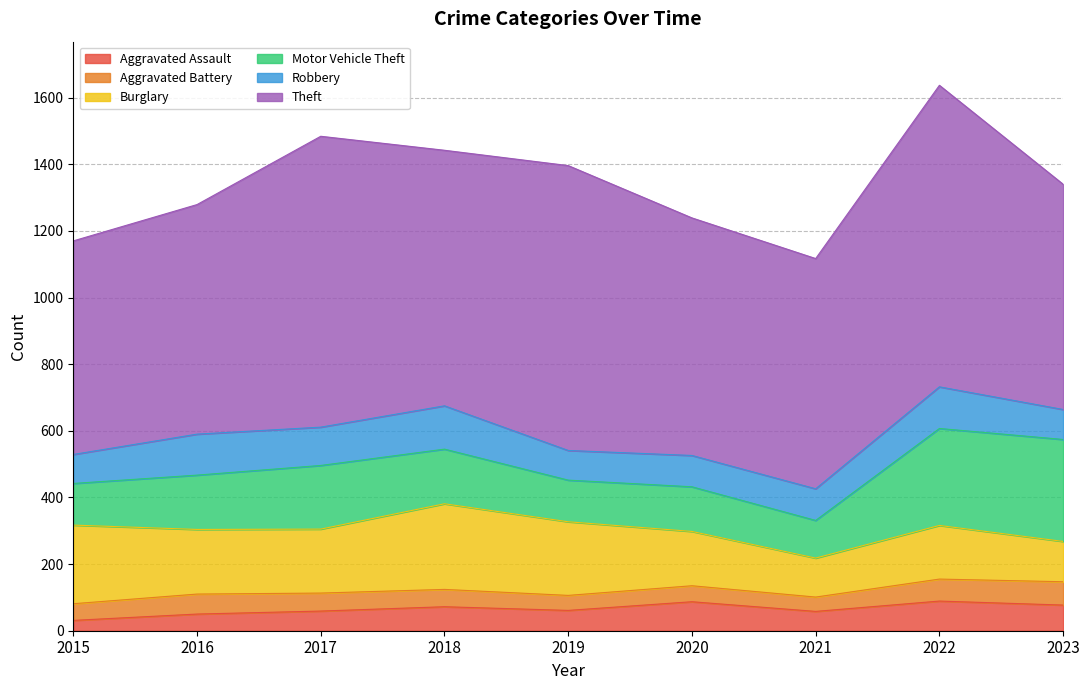

In Theft, how many points are higher than both neighbors (excluding endpoints)?

3